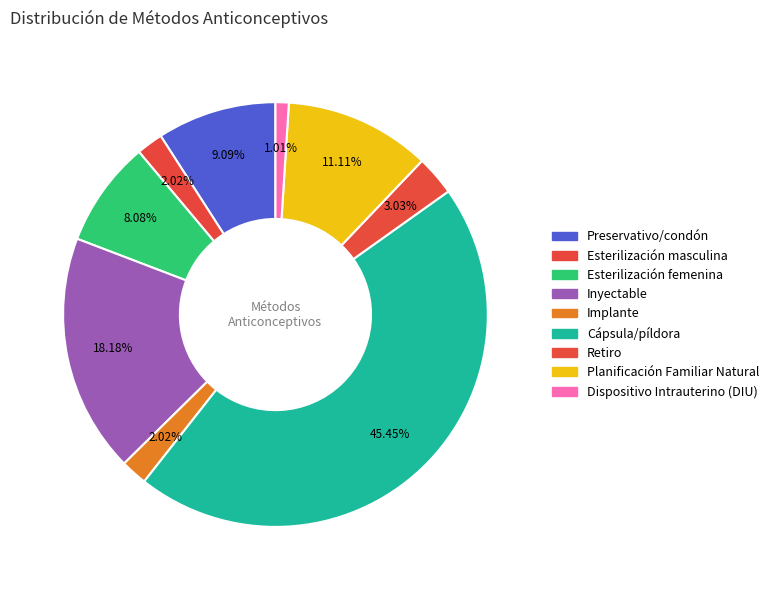

How many segments does this pie chart have?

9